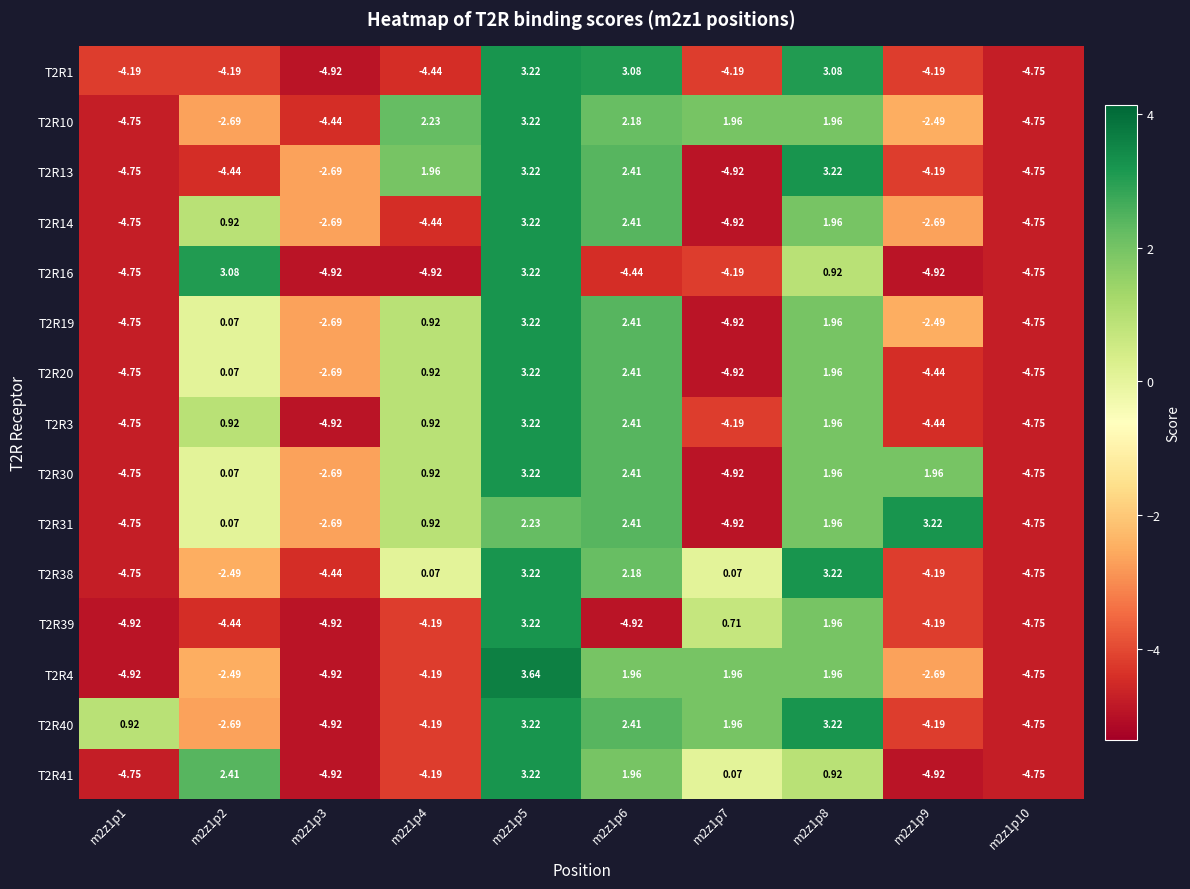

At which category is the sum across all series the highest?

m2z1p5